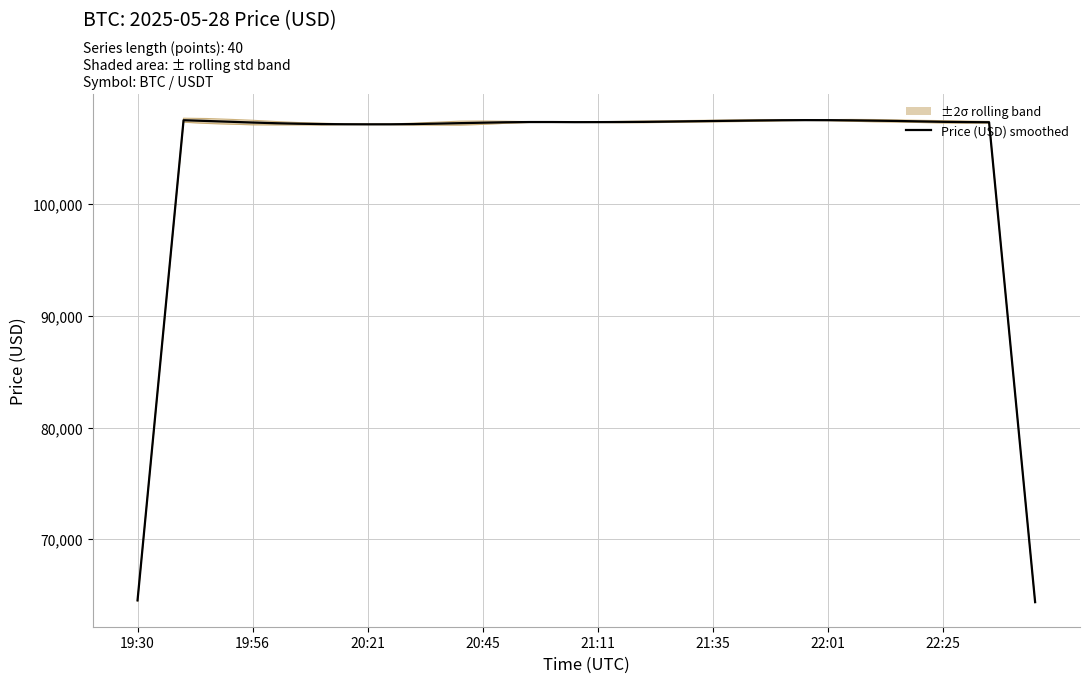

How many interior local peaks (higher than both neighbors) does the data have?

3